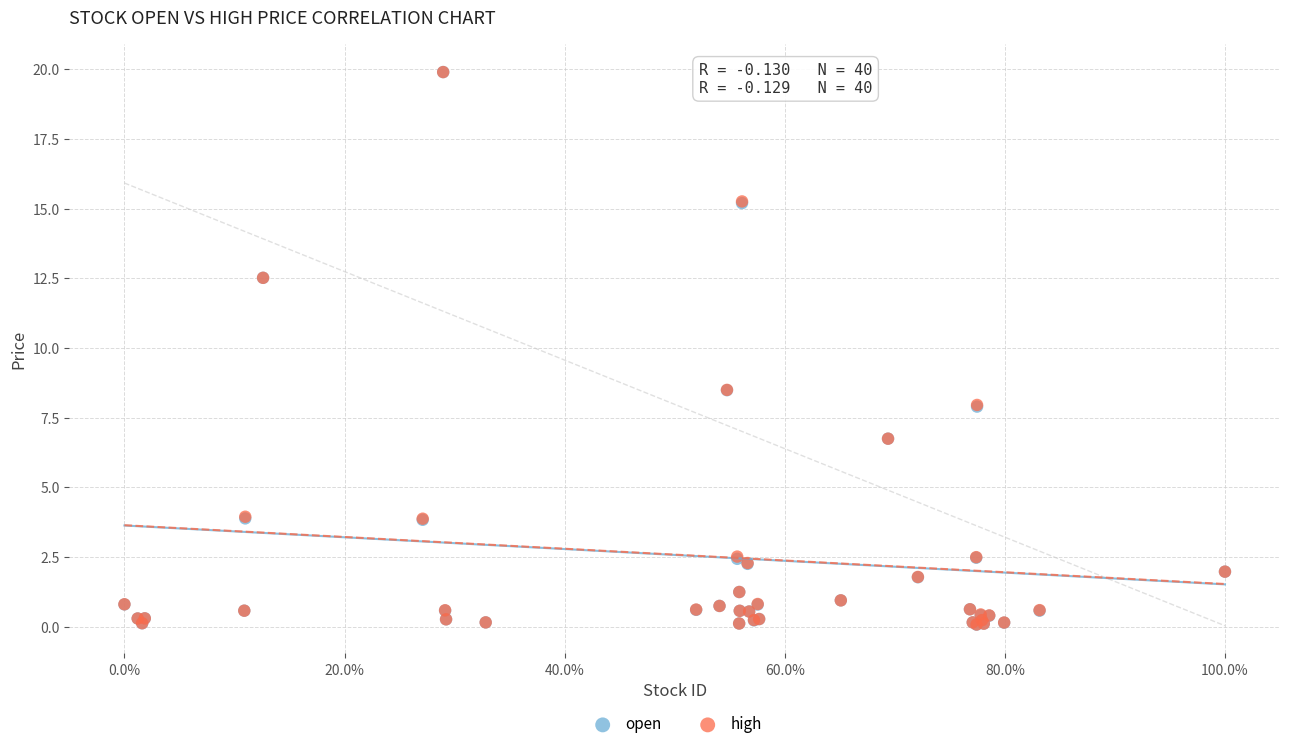

What are all the series names shown in the legend?

open, high